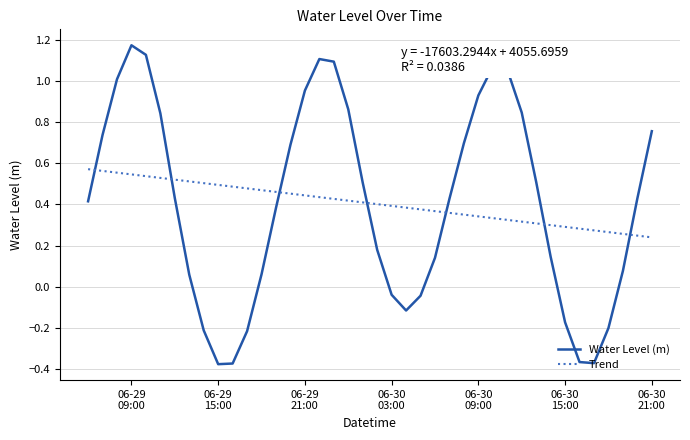

Which series has the largest range (max minus min)?

Water Level (m)